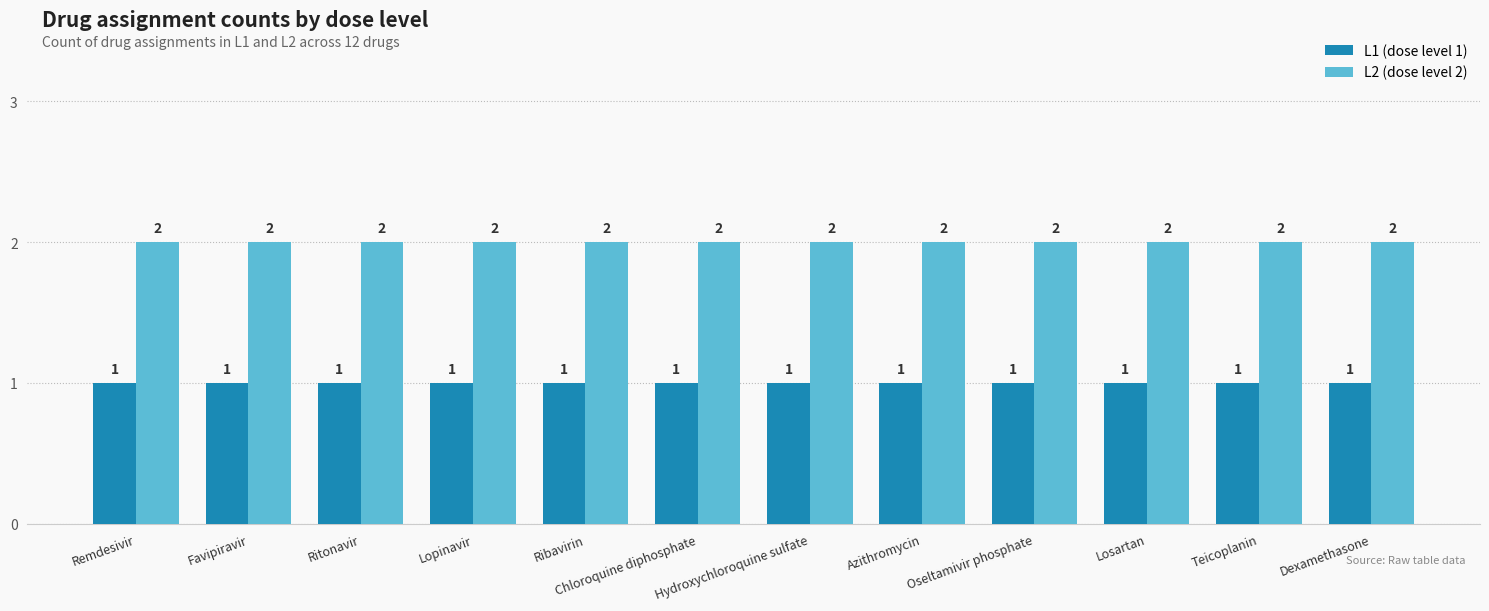

Rank the series at Lopinavir from lowest to highest value.

L1 (dose level 1), L2 (dose level 2)